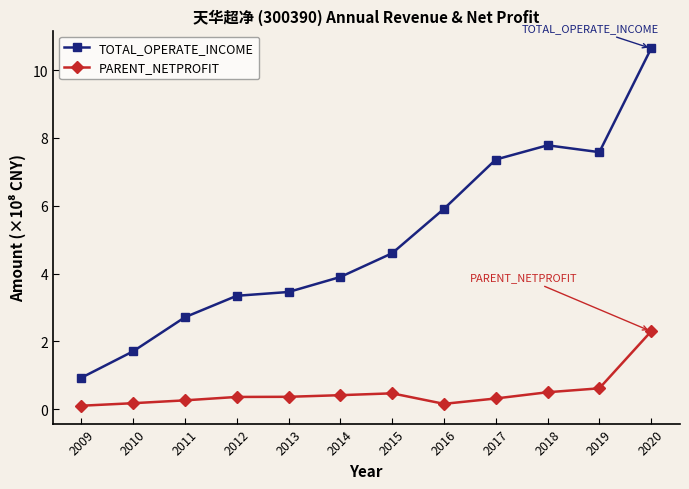

What is the difference between the highest and lowest values at 2009?

0.8